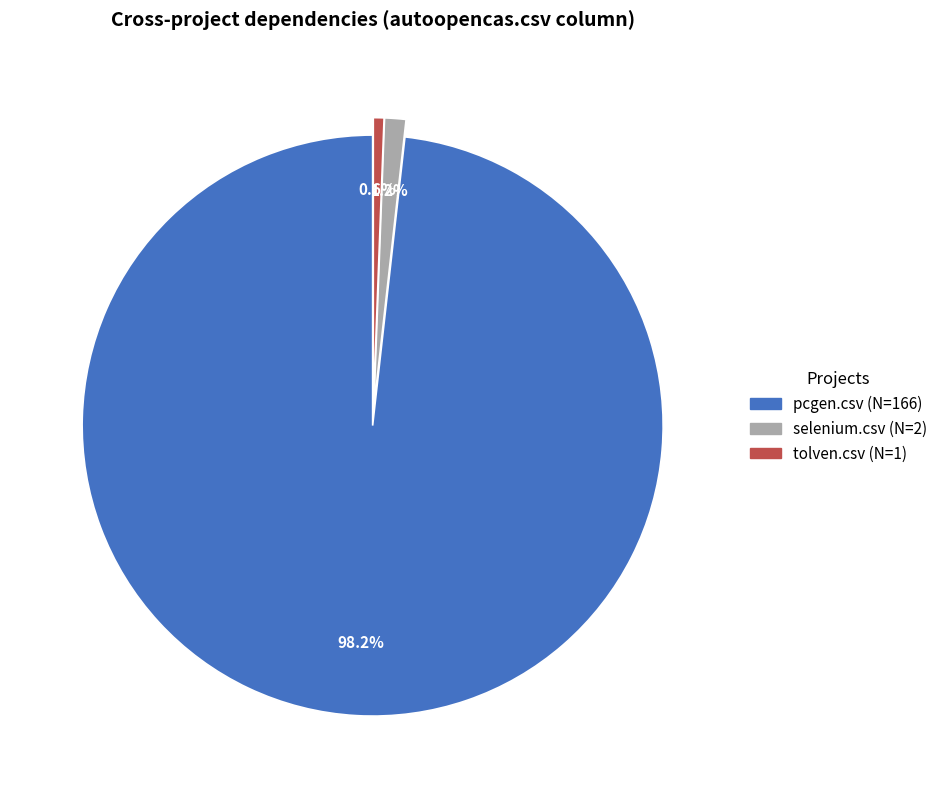

Is there a majority slice in this chart?

Yes